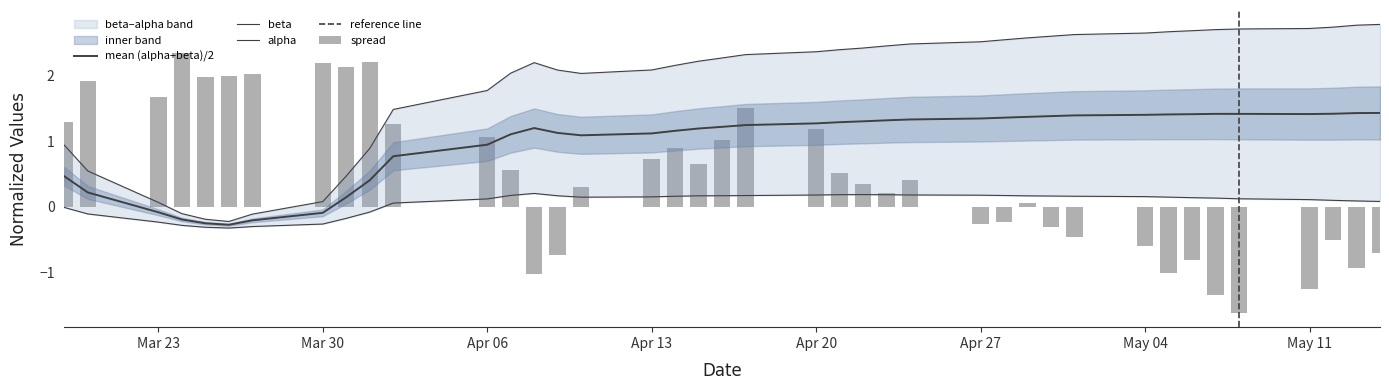

List the series in order of their overall mean, highest first.

beta, spread, alpha